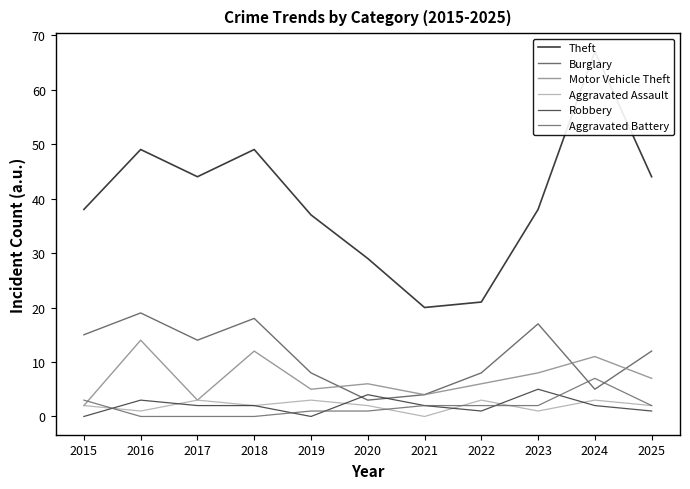

What is the difference between the second highest and minimum values in the Burglary series?

15